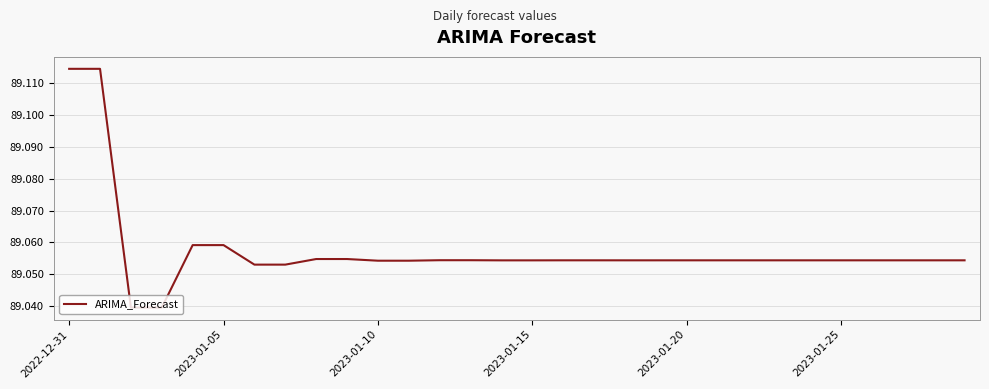

Reading right to left, extract all data points from this chart.

89.1	89.1	89.1	89.1	89.1	89.1	89.1	89.1	89.1	89.1	89.1	89.1	89.1	89.1	89.1	89.1	89.1	89.1	89.1	89.1	89.1	89.1	89.1	89.1	89.1	89.1	89.0	89.0	89.1	89.1